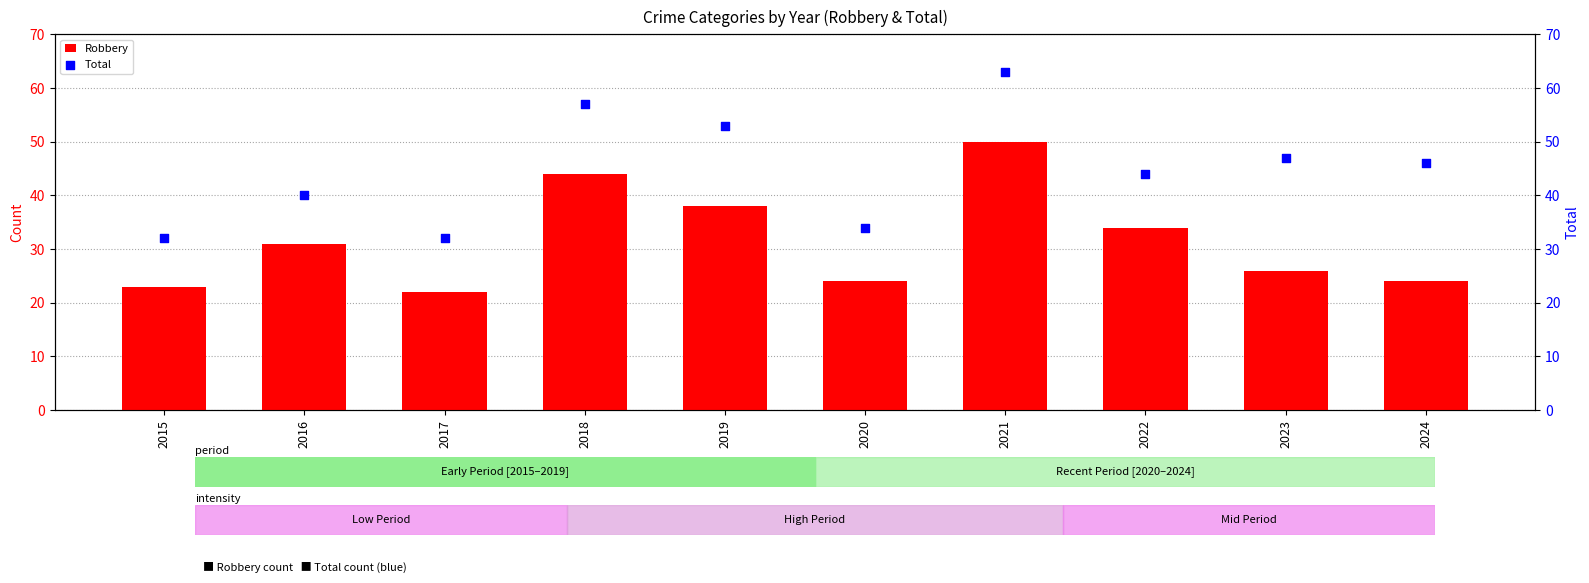

Which series reaches the minimum Y coordinate?

Robbery